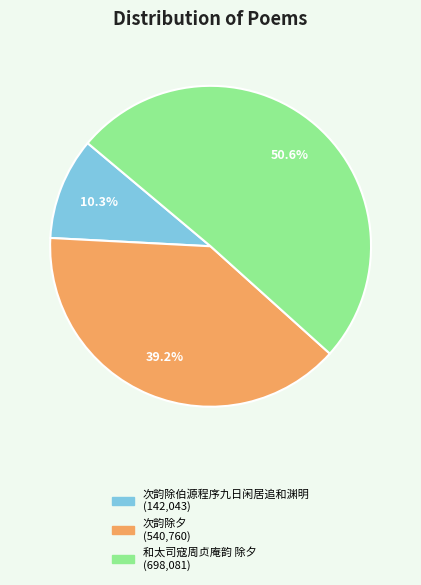

What is the smallest slice in the pie chart?

次韵除伯源程序九日闲居追和渊明